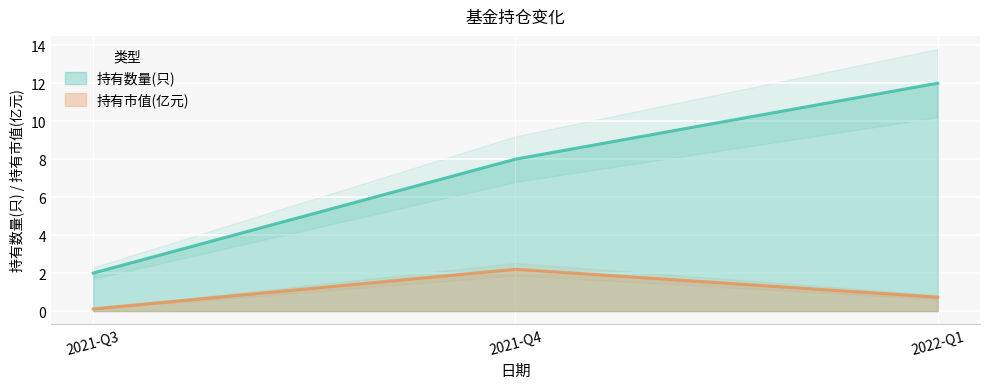

Is the value of 持有市值(亿元) at 2021-Q4 greater than the value of 持有数量(只) at 2021-Q4?

No